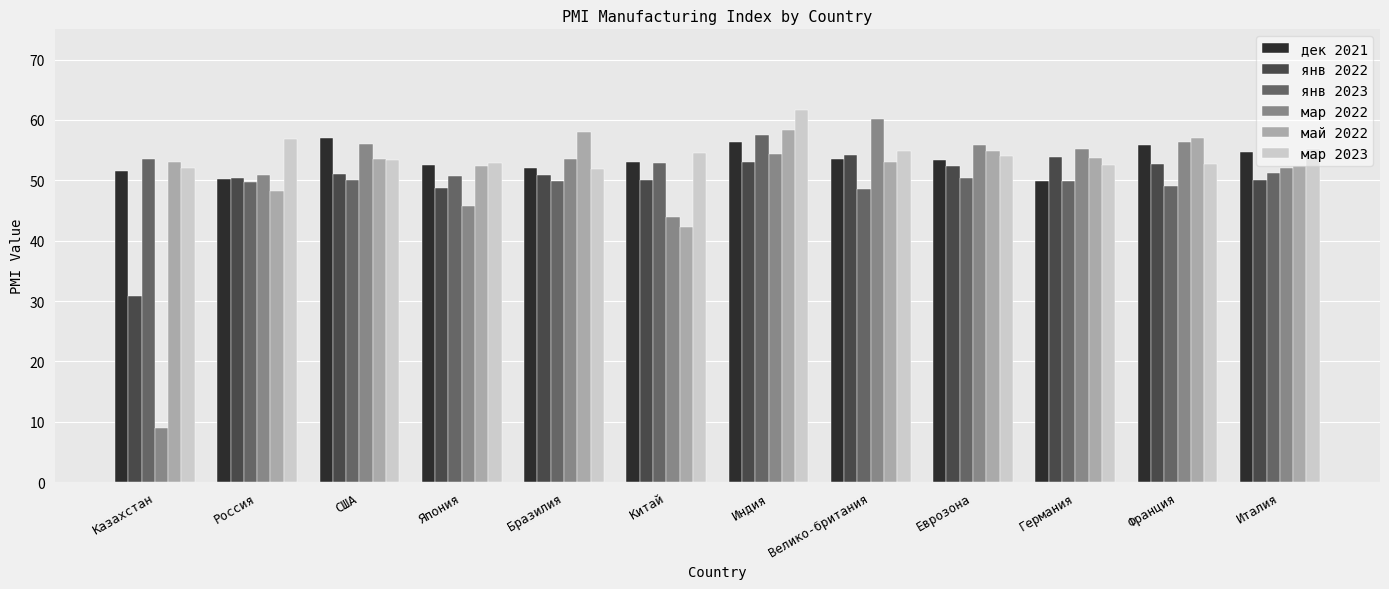

The мар 2022 series shows 91.1 at Россия. True or false?

False